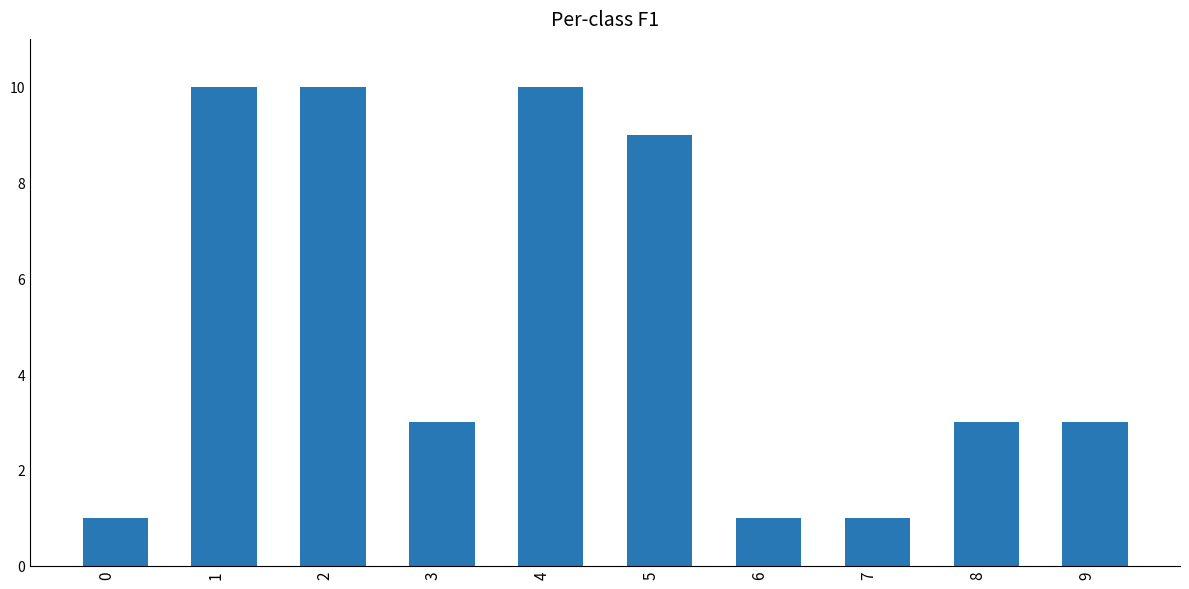

The chart shows a value of 2 at 7. True or false?

False